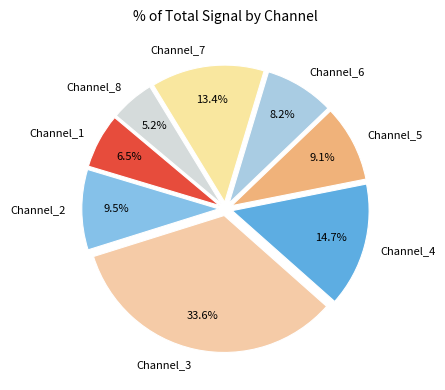

Is the sum of Channel_2 and Channel_8 greater than half?

No